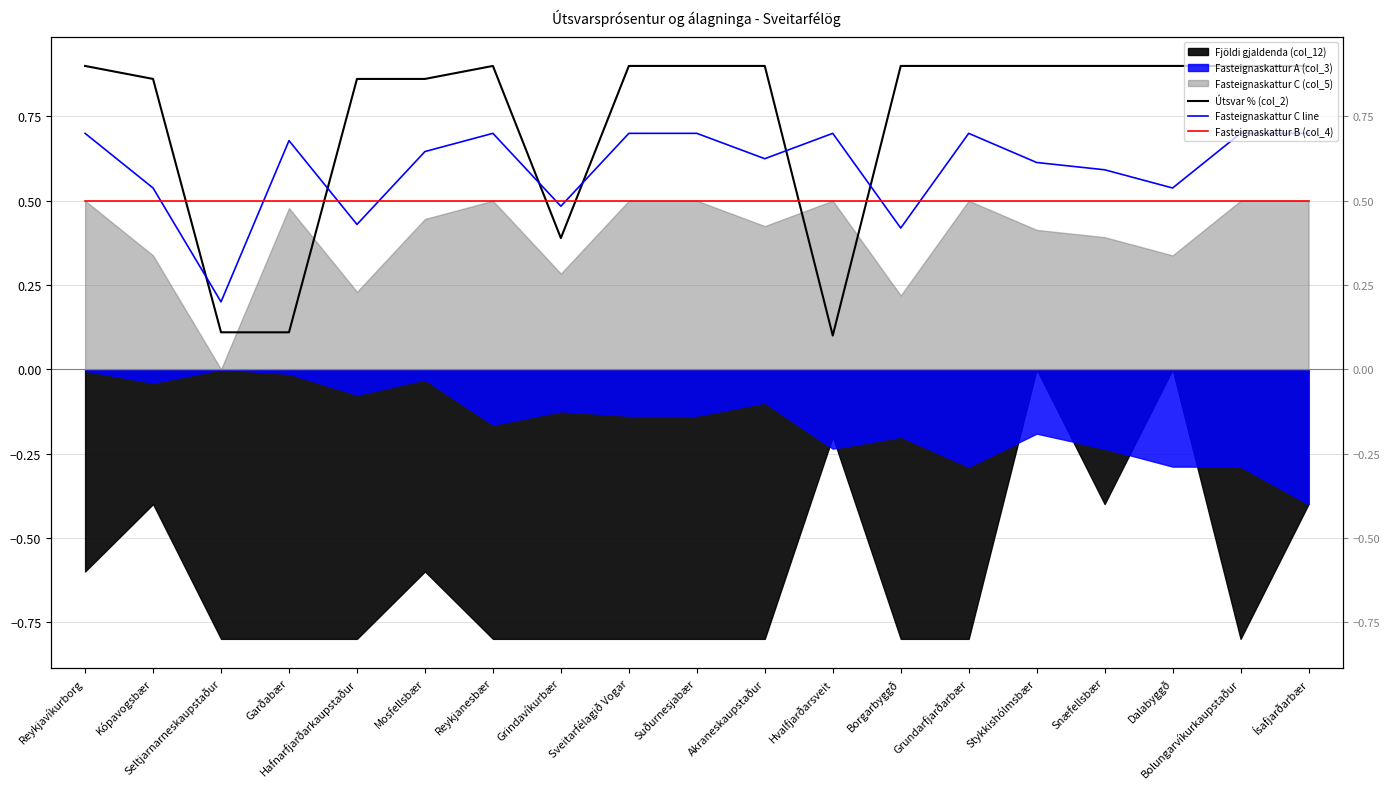

The Fasteignaskattur C line series shows 0.9 at Sveitarfélagið Vogar. True or false?

False